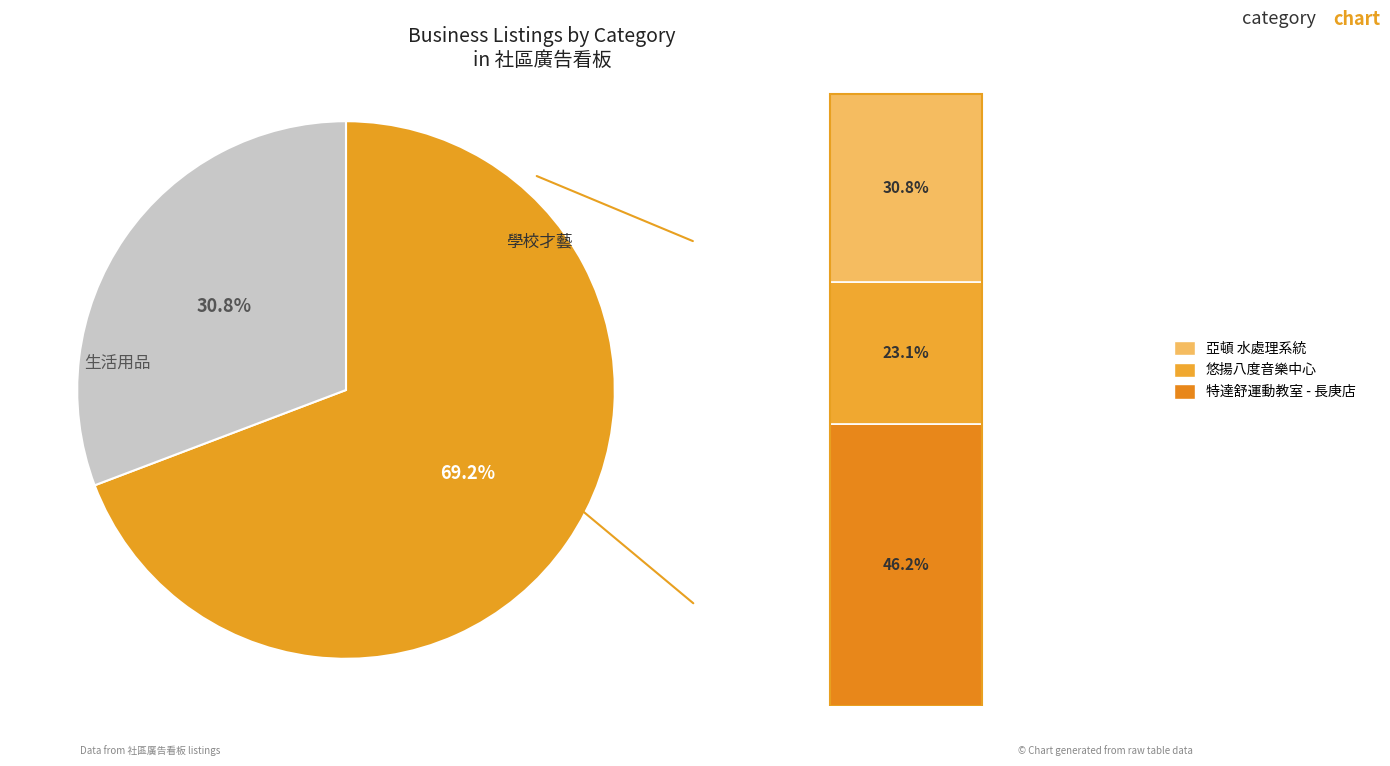

True or false: 特達舒運動教室 - 長庚店 accounts for 37% of the total.

False